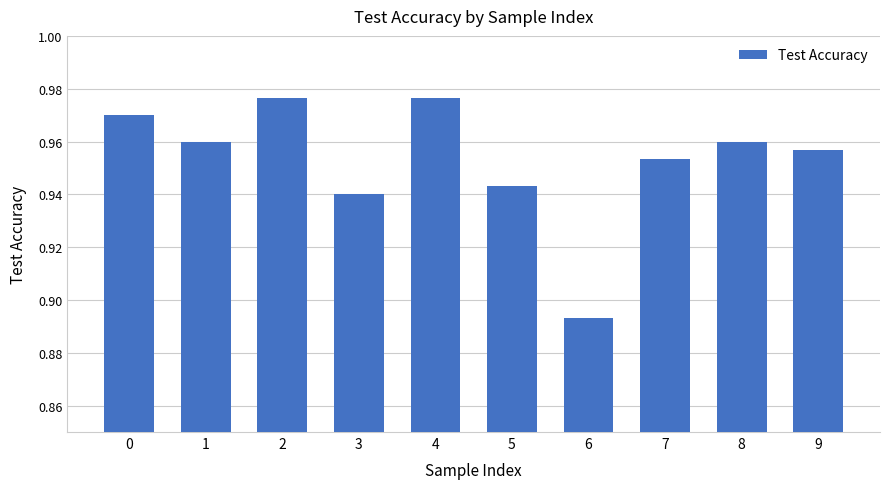

Where is the data nearest to the value 0?

6